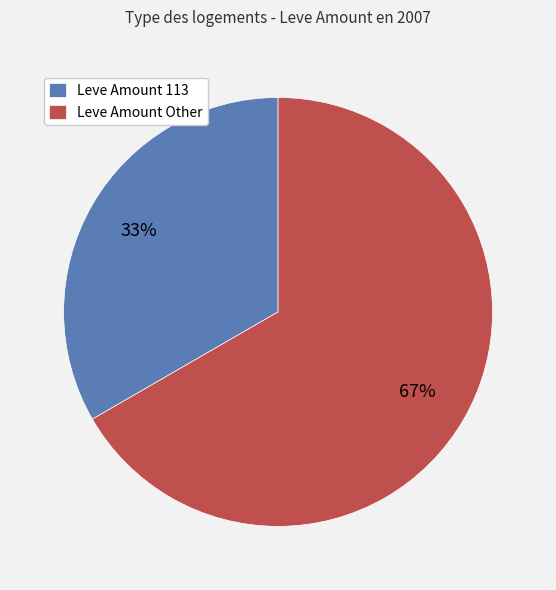

What is the ratio of the value at Leve Amount Other to the value at Leve Amount 113?

2.0